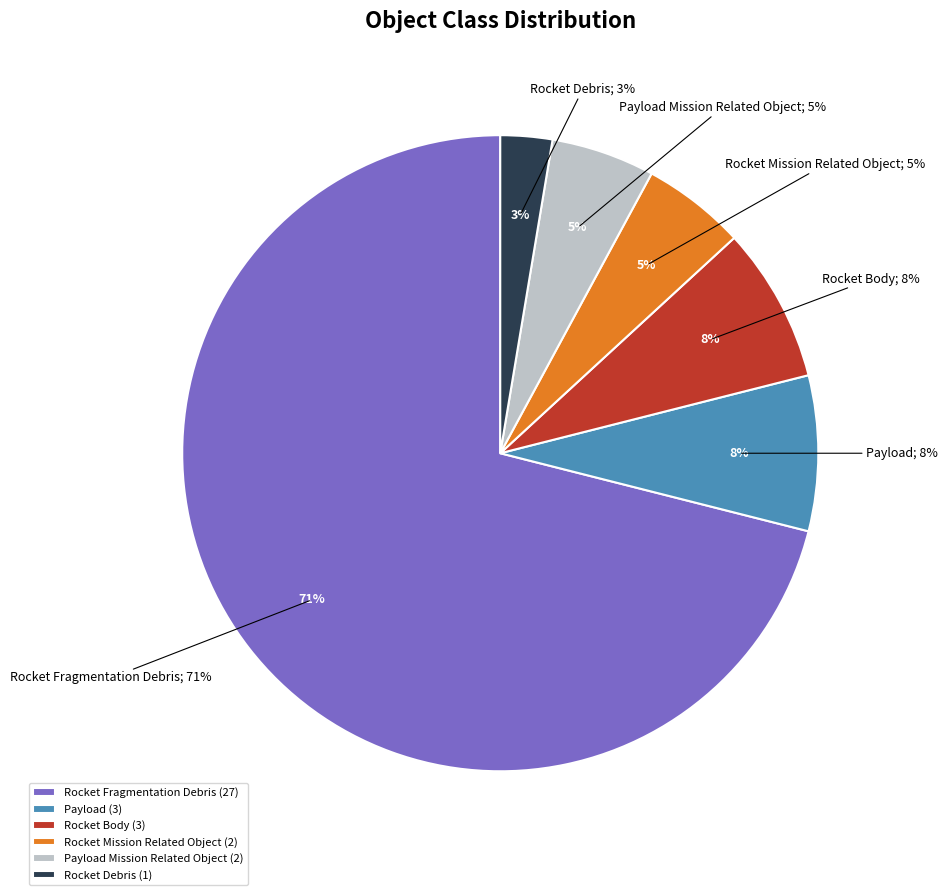

Is it true that Payload is 8% of the pie?

True